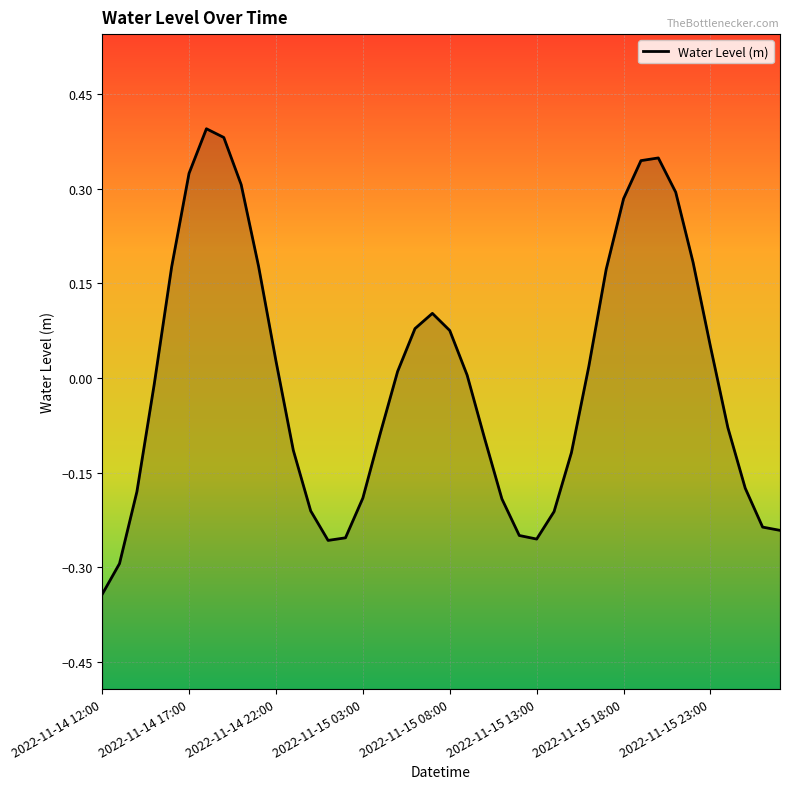

Reading left to right, extract all data points from this chart.

2022-11-14 12:00=-0.3	2022-11-14 13:00=-0.3	2022-11-14 14:00=-0.2	2022-11-14 15:00=-0.0	2022-11-14 16:00=0.2	2022-11-14 17:00=0.3	2022-11-14 18:00=0.4	2022-11-14 19:00=0.4	2022-11-14 20:00=0.3	2022-11-14 21:00=0.2	2022-11-14 22:00=0.0	2022-11-14 23:00=-0.1	2022-11-15 00:00=-0.2	2022-11-15 01:00=-0.3	2022-11-15 02:00=-0.3	2022-11-15 03:00=-0.2	2022-11-15 04:00=-0.1	2022-11-15 05:00=0.0	2022-11-15 06:00=0.1	2022-11-15 07:00=0.1	2022-11-15 08:00=0.1	2022-11-15 09:00=0.0	2022-11-15 10:00=-0.1	2022-11-15 11:00=-0.2	2022-11-15 12:00=-0.2	2022-11-15 13:00=-0.3	2022-11-15 14:00=-0.2	2022-11-15 15:00=-0.1	2022-11-15 16:00=0.0	2022-11-15 17:00=0.2	2022-11-15 18:00=0.3	2022-11-15 19:00=0.3	2022-11-15 20:00=0.3	2022-11-15 21:00=0.3	2022-11-15 22:00=0.2	2022-11-15 23:00=0.0	2022-11-16 00:00=-0.1	2022-11-16 01:00=-0.2	2022-11-16 02:00=-0.2	2022-11-16 03:00=-0.2